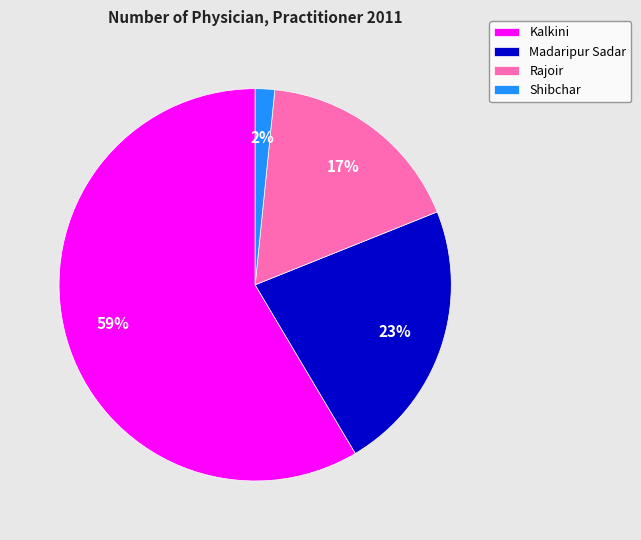

Does Kalkini represent more than half of the total?

Yes